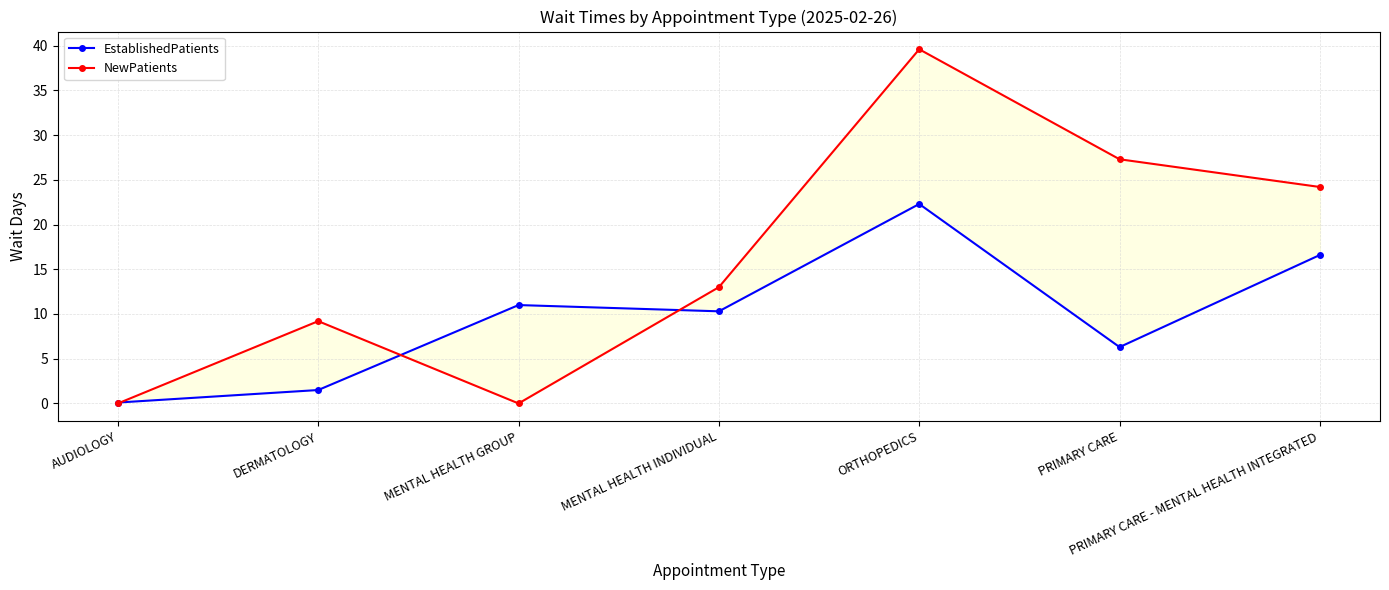

What are all the series names shown in the legend?

EstablishedPatients, NewPatients